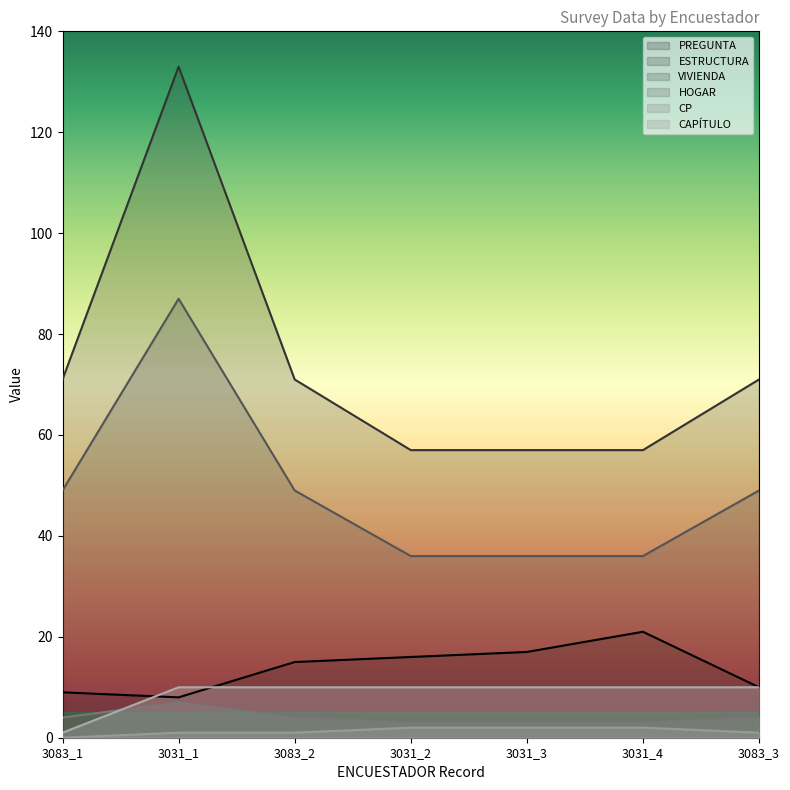

How many data points does each series have?

7